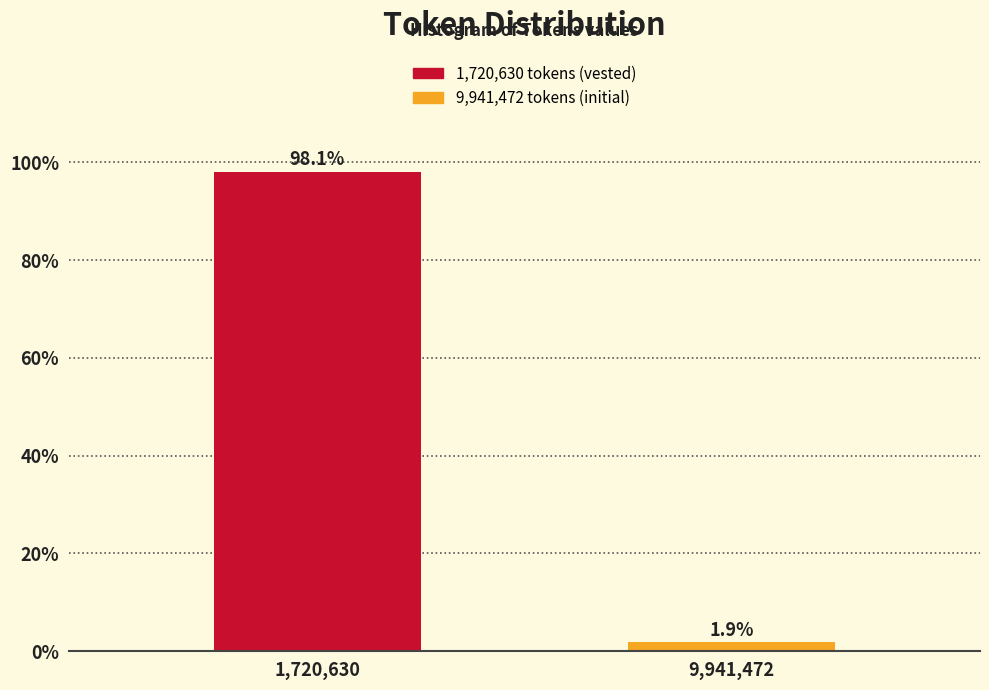

Reading right to left, transcribe all the data shown in this chart.

9,941,472=1.9	1,720,630=98.1